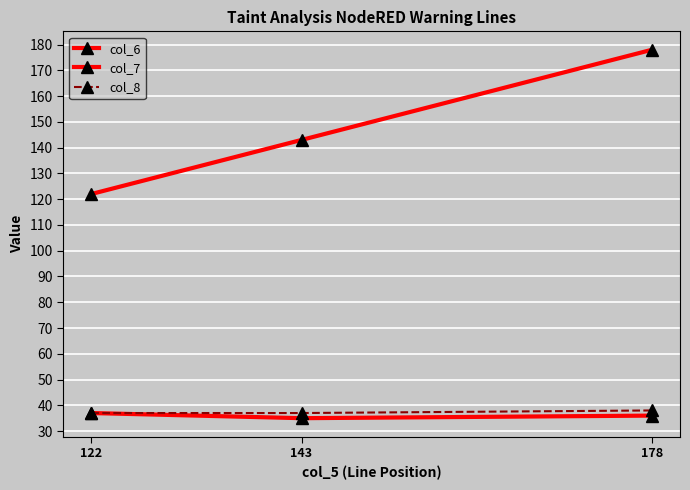

What is the maximum value for col_6?

37